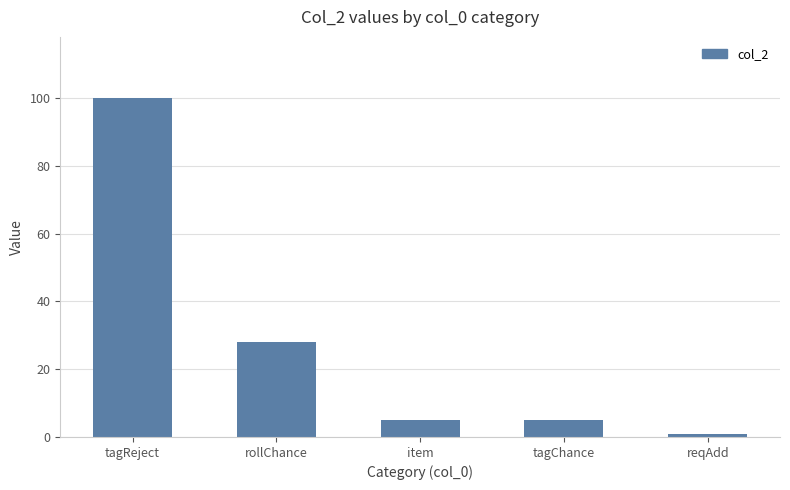

What is the sum of the values at tagChance and item?

10